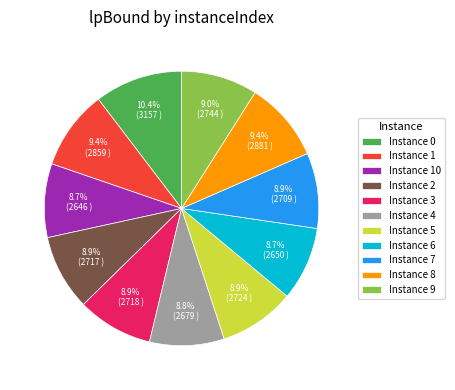

How many segments does this pie chart have?

11